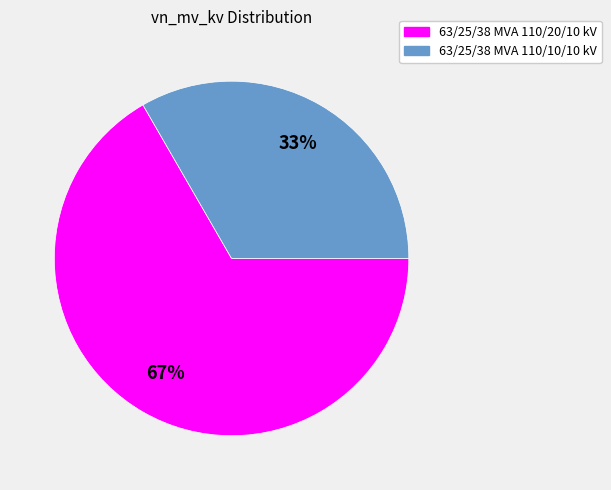

How many slices are in this pie chart?

2